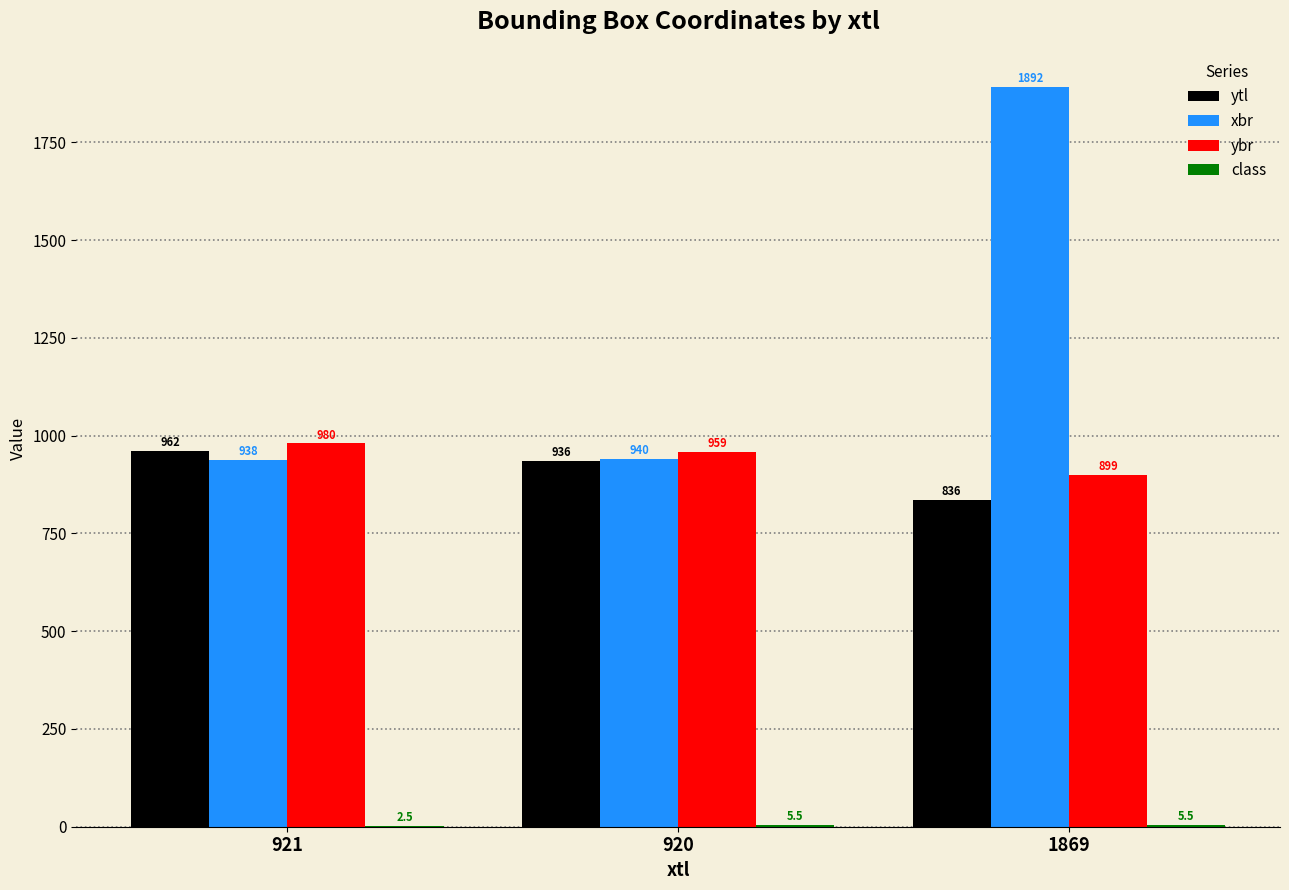

How many categories are shown in the chart?

3